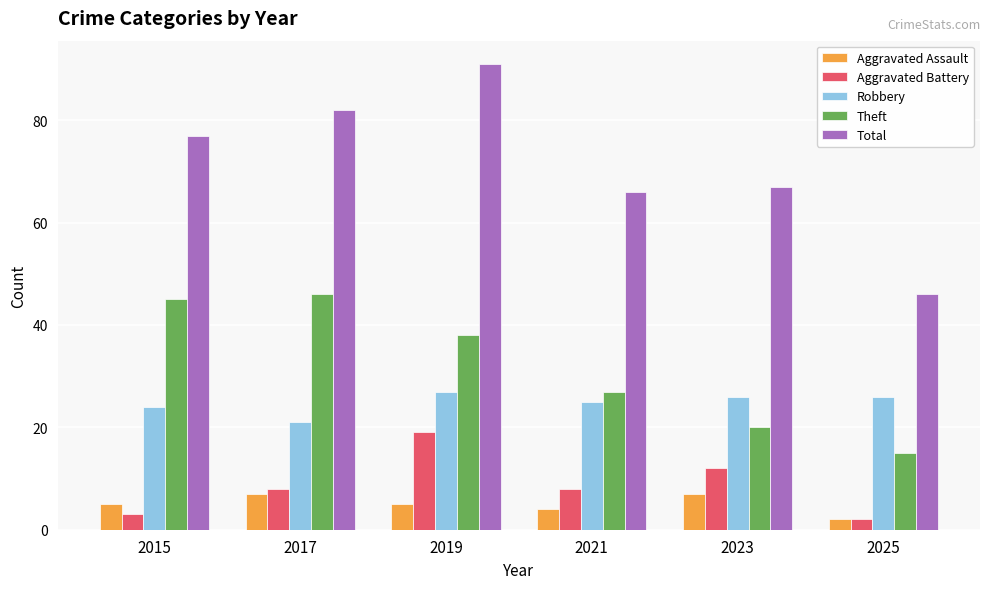

What is the approximate value of Theft at 2021?

27